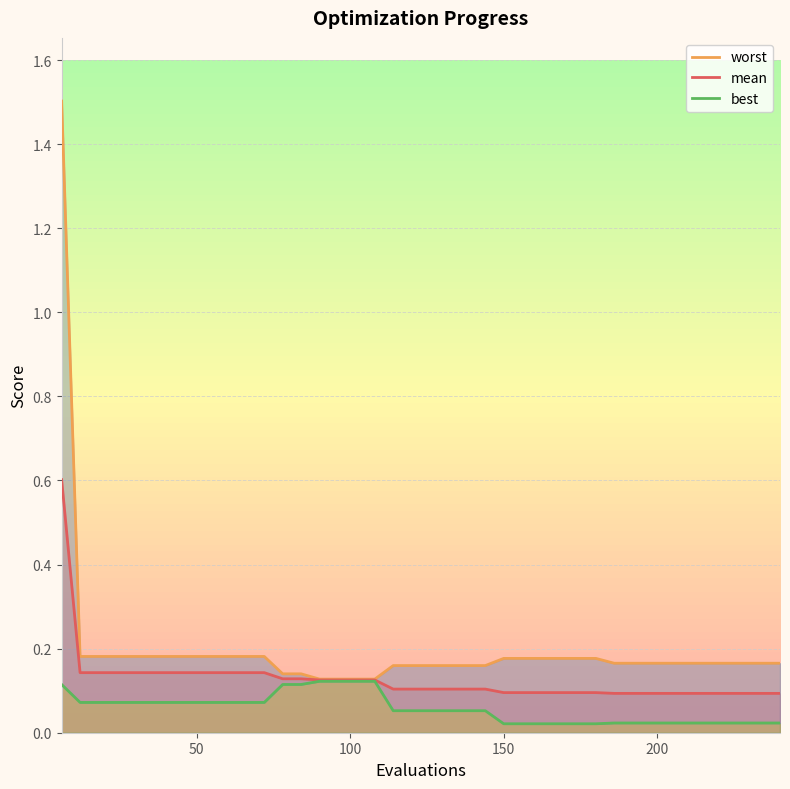

How many lines are shown in the chart?

3